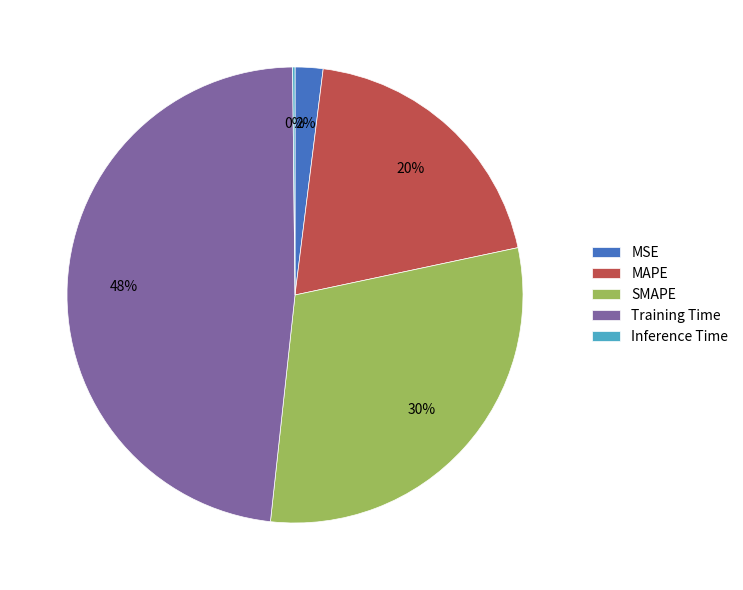

Approximately how many times larger is the value at MSE compared to SMAPE?

0.1